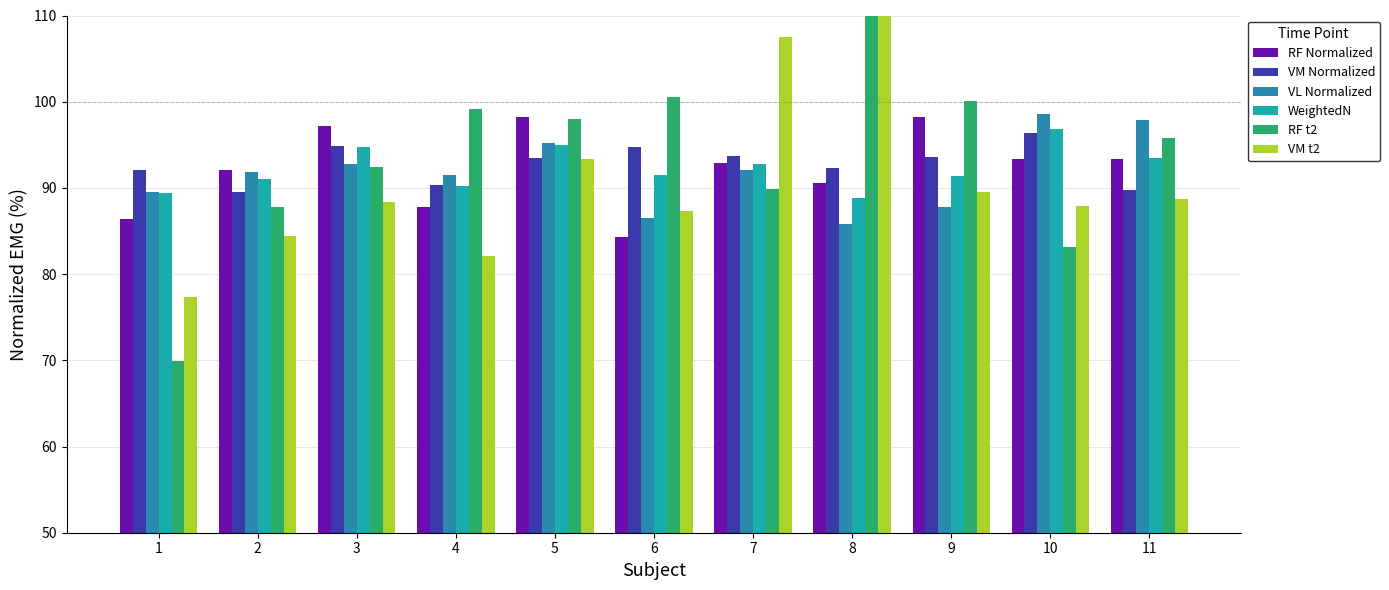

How many groups of bars are there?

11